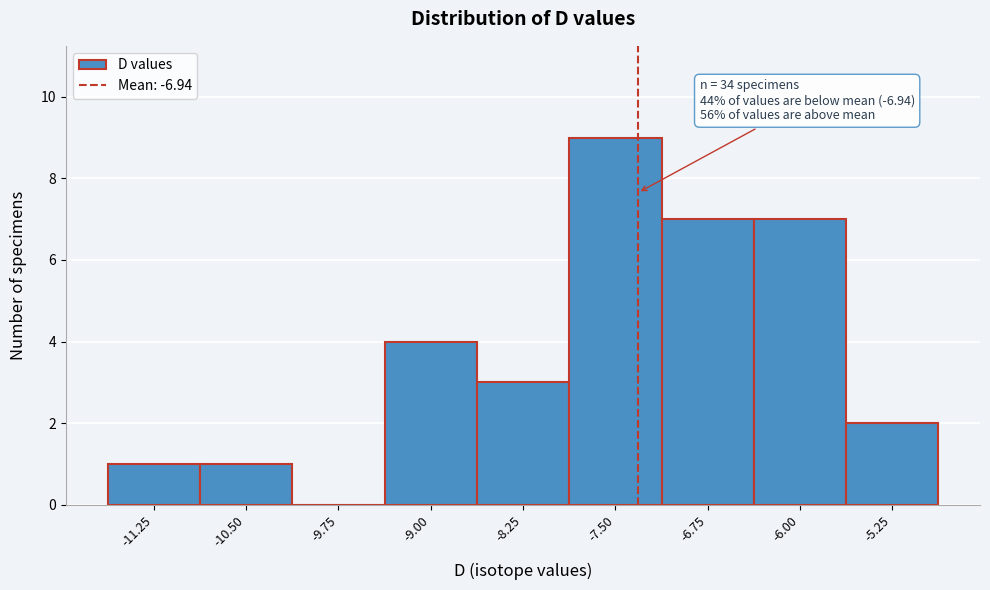

Reading right to left, what are all the values shown in this chart?

-5.25=2	-6.00=7	-6.75=7	-7.50=9	-8.25=3	-9.00=4	-9.75=0	-10.50=1	-11.25=1